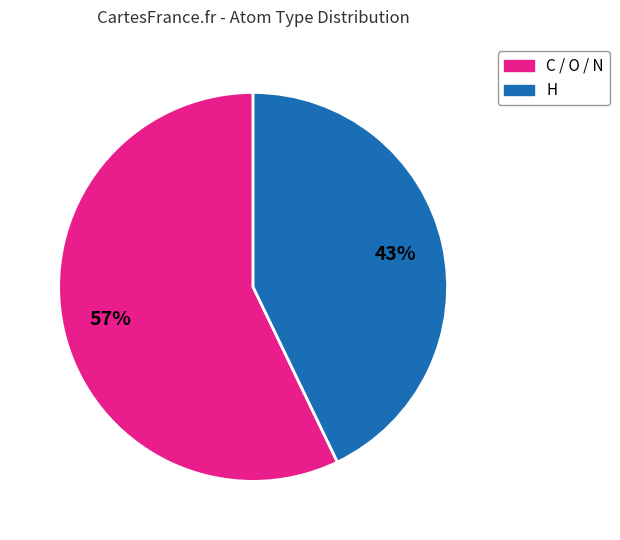

To the nearest percent, what is the difference between the largest and smallest slice percentages?

14%